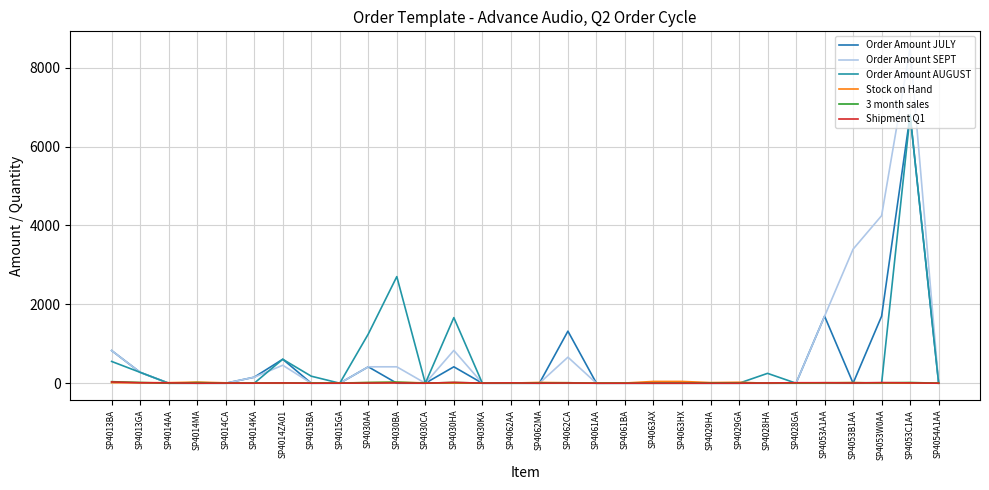

Reading left to right, what are all the values shown in this chart?

Order Amount JULY: 828.0	276.0	0.0	0.0	0.0	152.0	607.9	0.0	0.0	416.0	0.0	0.0	416.0	0.0	0.0	0.0	1319.9	0.0	0.0	0.0	0.0	0.0	0.0	0.0	0.0	1699.8	0.0	1699.8	6799.3	0.0
Order Amount SEPT: 828.0	276.0	0.0	0.0	0.0	152.0	455.9	0.0	0.0	416.0	416.0	0.0	831.9	0.0	0.0	0.0	660.0	0.0	0.0	0.0	0.0	0.0	0.0	0.0	0.0	1699.8	3399.6	4249.6	8499.1	0.0
Order Amount AUGUST: 552.0	276.0	0.0	0.0	0.0	0.0	607.9	178.0	0.0	1247.9	2703.7	0.0	1663.8	0.0	0.0	0.0	0.0	0.0	0.0	0.0	0.0	0.0	0.0	250.0	0.0	0.0	0.0	0.0	6799.3	0.0
Stock on Hand: 13.0	12.0	14.0	28.0	10.0	1.0	0.0	6.0	7.5	14.5	21.0	10.0	1.0	3.0	3.0	20.0	11.0	3.0	5.0	45.0	45.0	16.0	24.0	0.0	3.0	10.0	16.0	2.0	1.0	3.0
3 month sales: 39.0	18.0	0.0	16.0	2.0	3.0	9.0	5.0	2.5	17.5	26.0	2.0	19.0	2.0	6.0	8.0	12.0	0.0	1.0	0.5	1.0	8.5	7.0	4.5	5.5	11.0	13.0	10.0	18.0	1.0
Shipment Q1: 32.0	12.0	9.0	0.0	4.0	2.0	7.0	0.0	2.0	4.0	8.0	0.0	20.0	3.0	9.0	0.0	6.0	0.0	0.0	0.0	0.0	0.0	0.0	6.0	12.0	13.0	5.0	16.0	8.0	0.0